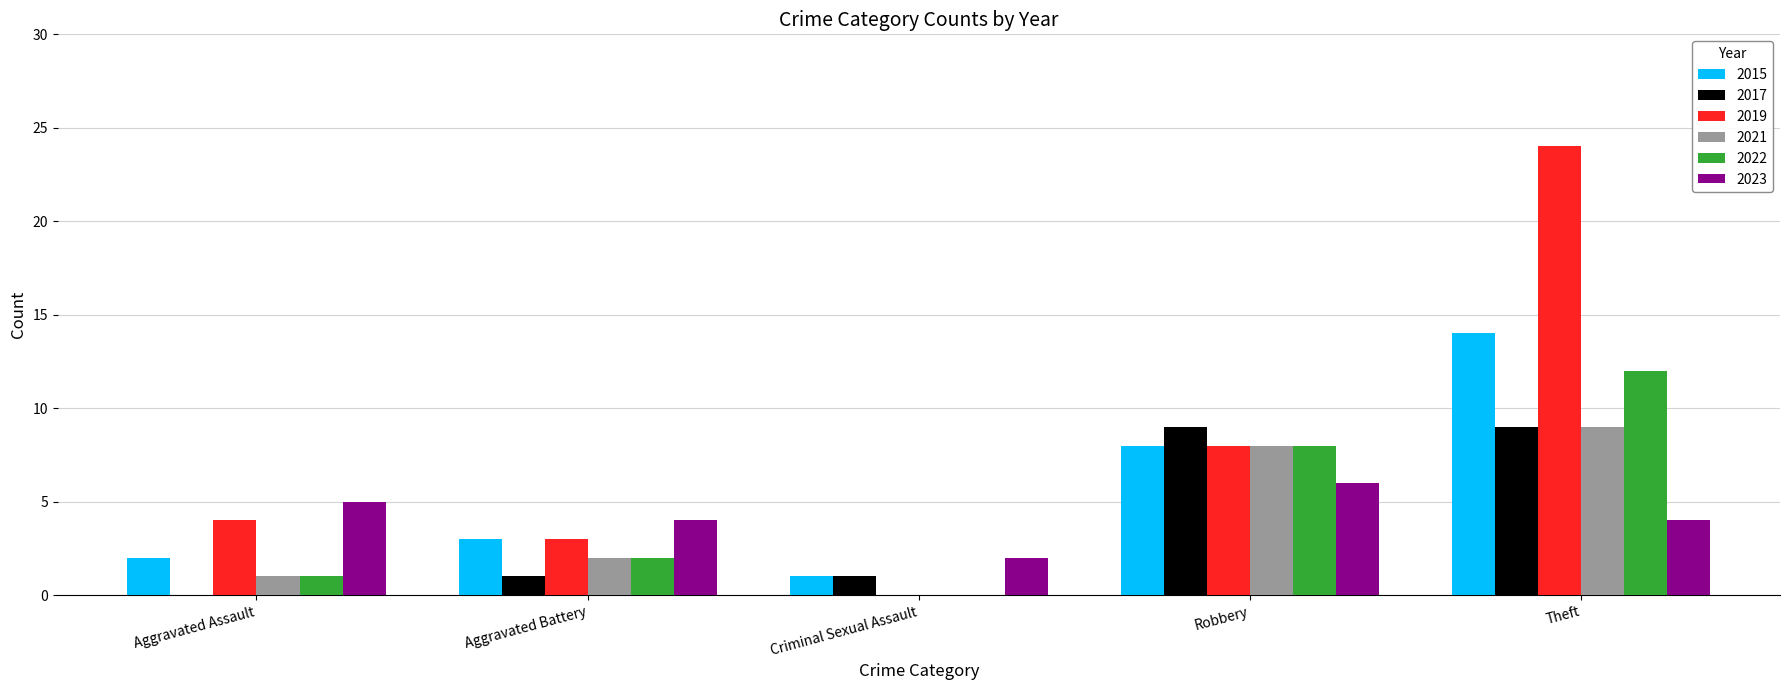

What is the highest value of the 2023 series?

6